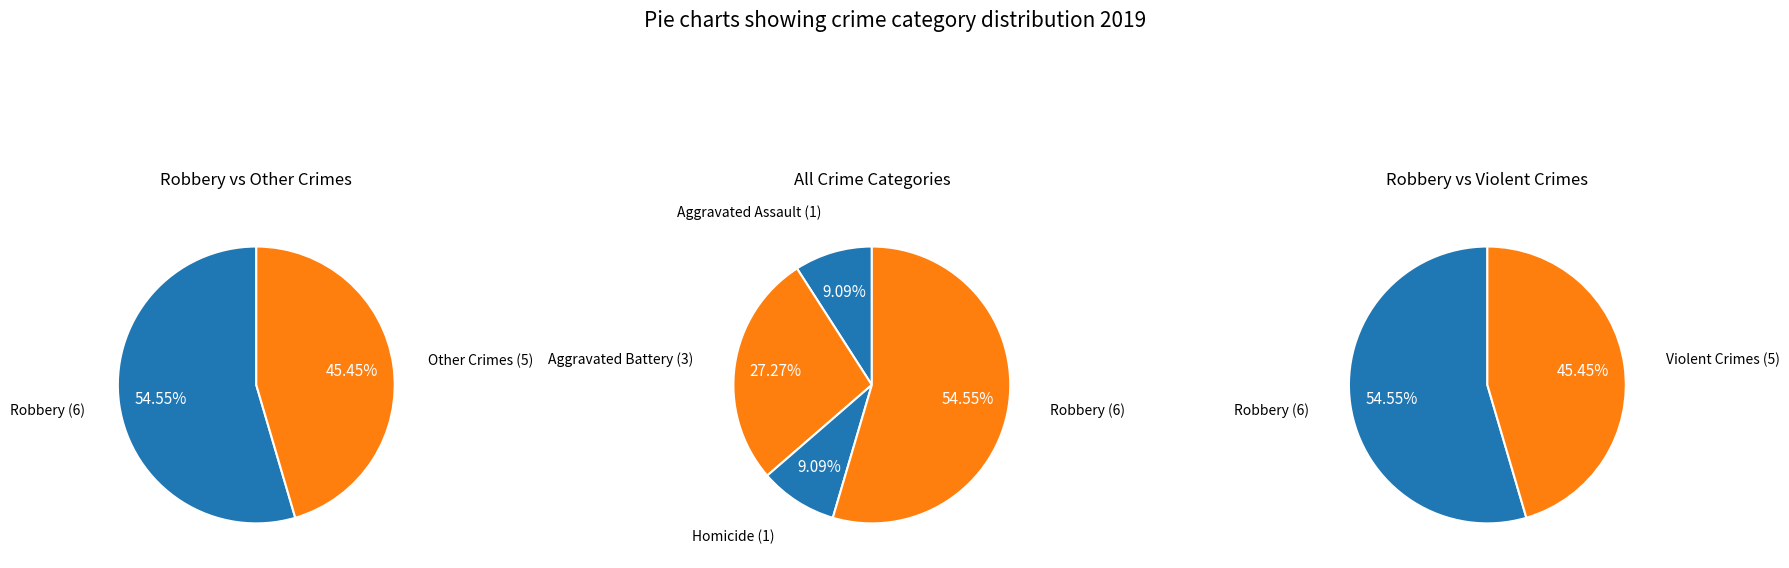

To the nearest percent, what portion does Robbery represent?

55%